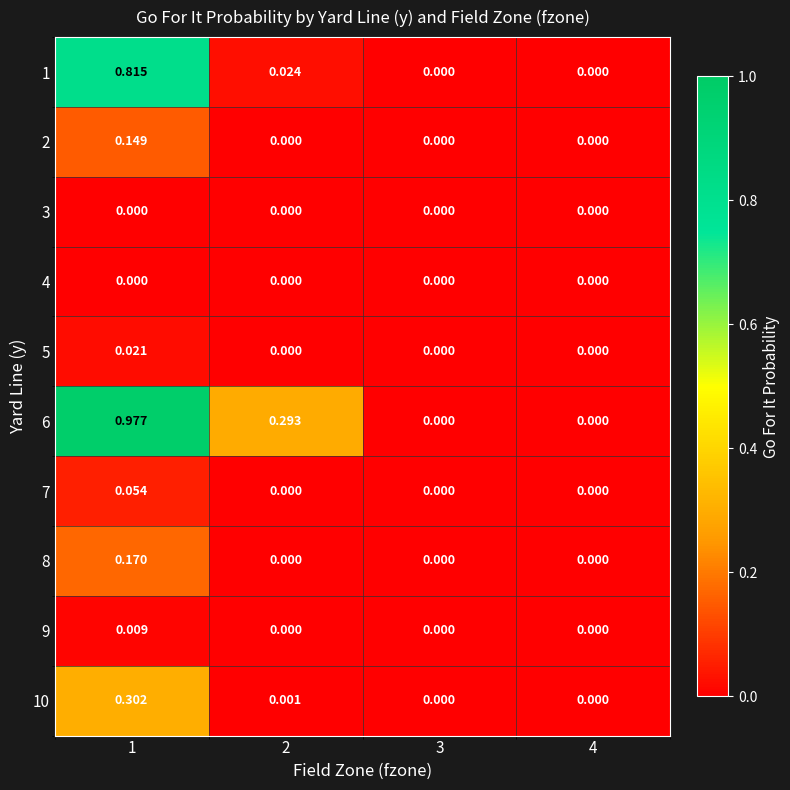

How many series are shown in this chart?

10